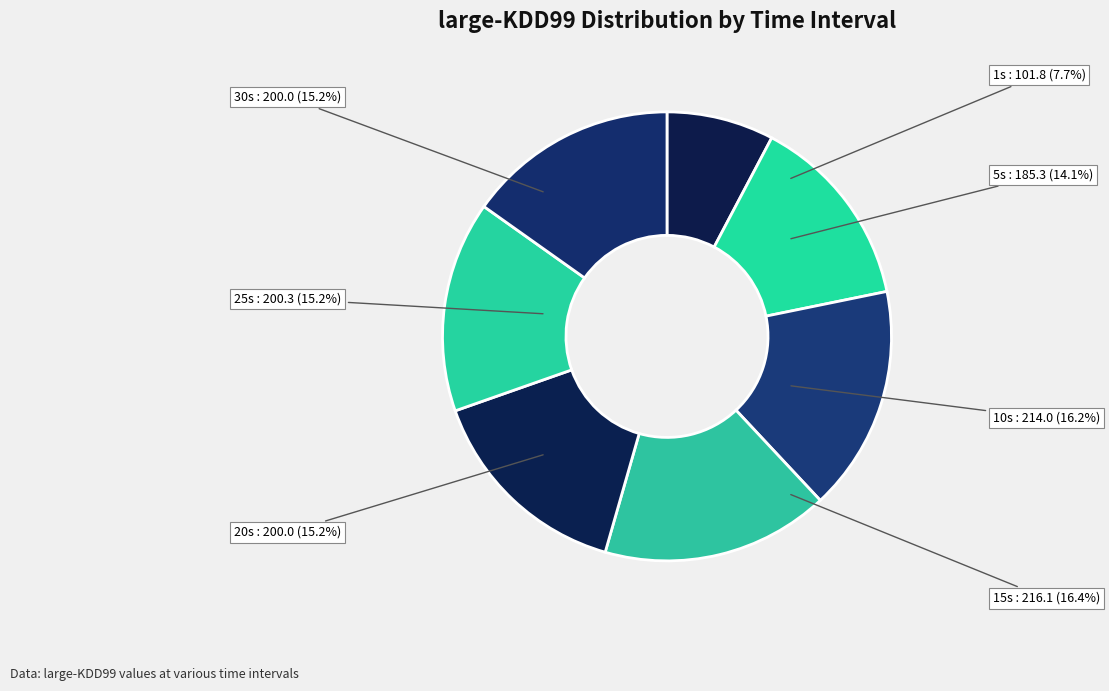

The 5s slice represents 8% of the pie. True or false?

False